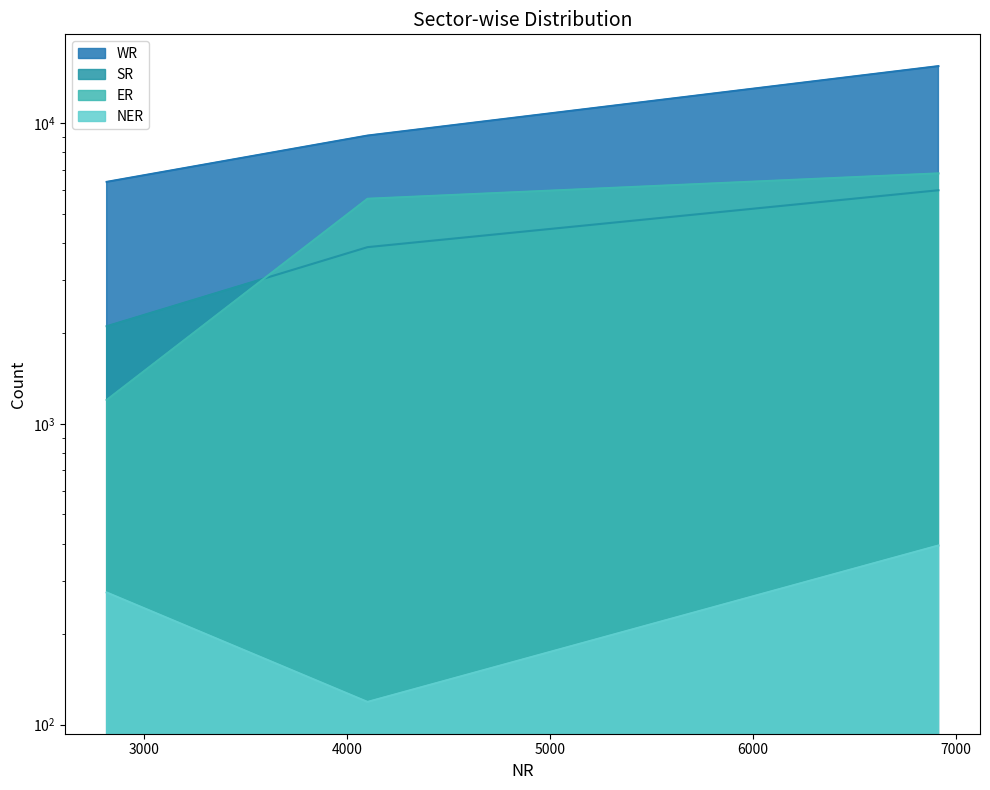

What is the difference between the maximum and minimum values in the ER series?

5599